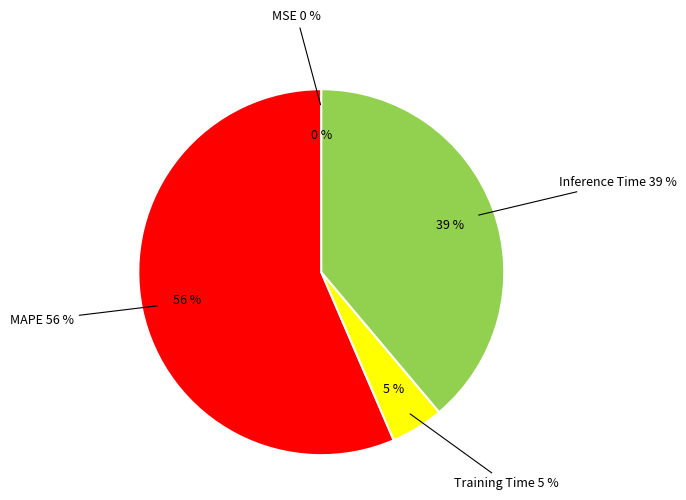

Is it true that MAPE is 56% of the pie?

True